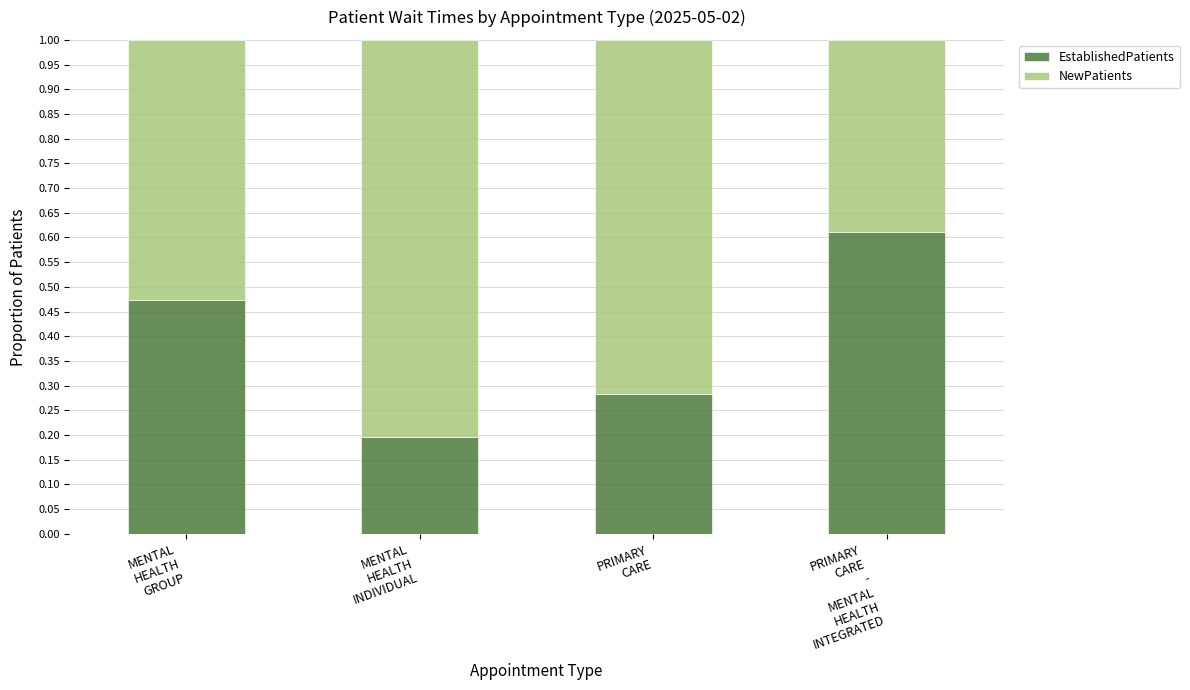

Count the EstablishedPatients values in the range 0 to 1.

4